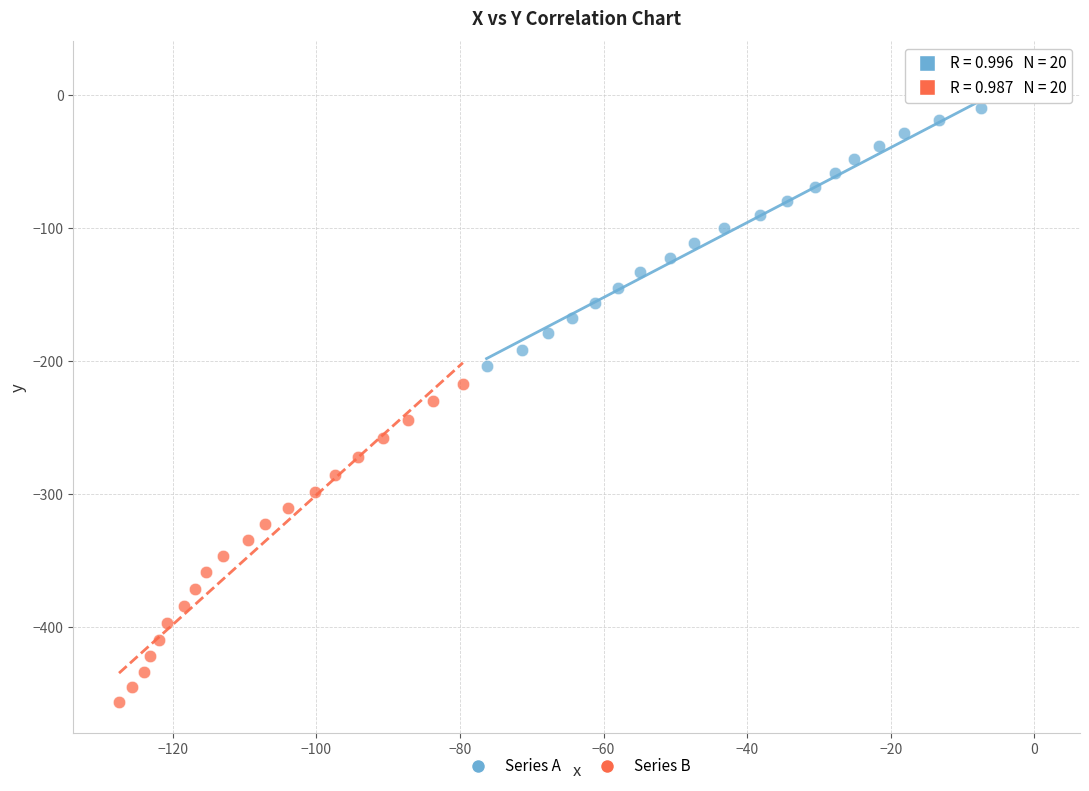

Which series contains the highest Y value?

Series A